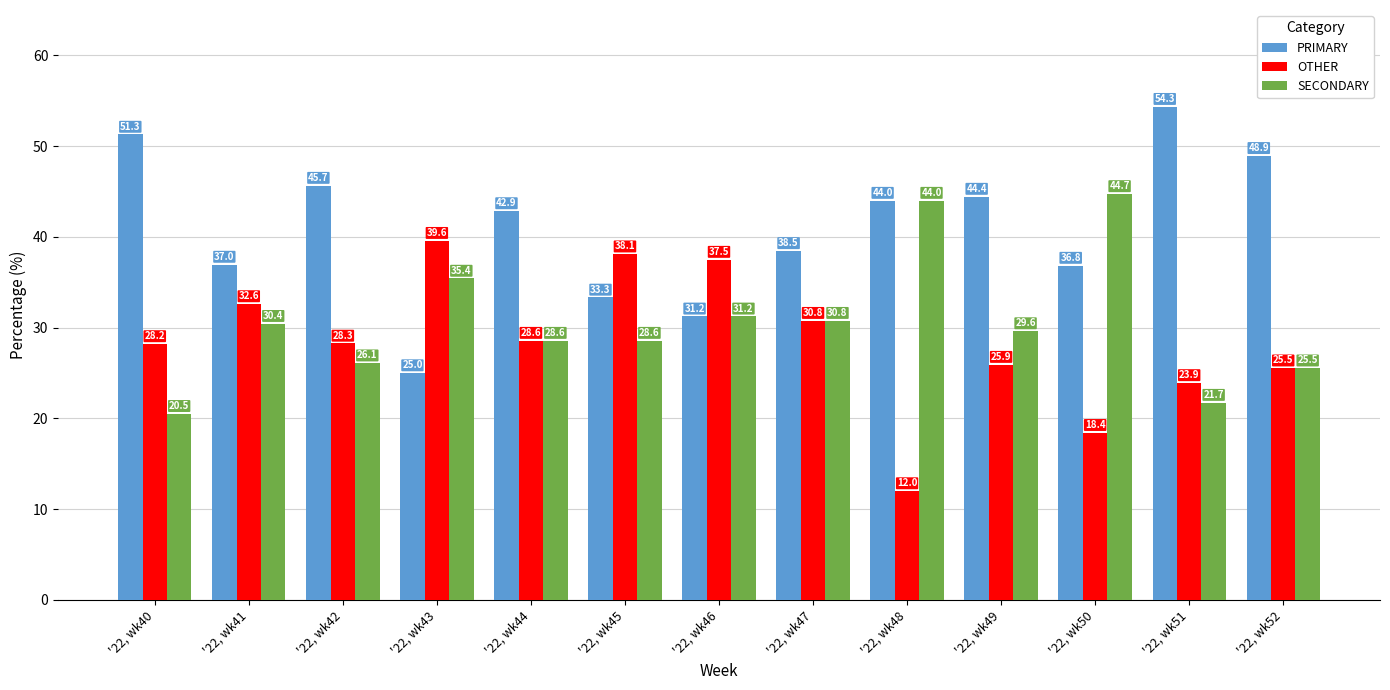

What is the value of the SECONDARY bar at the 12th from the left?

21.7